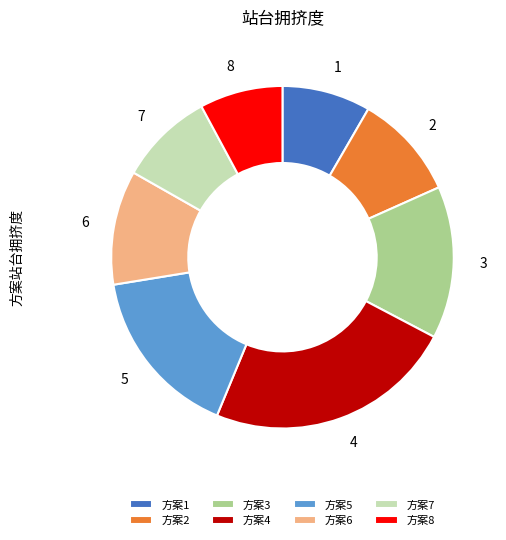

Rank the categories by value from lowest to highest.

8, 1, 7, 2, 6, 3, 5, 4